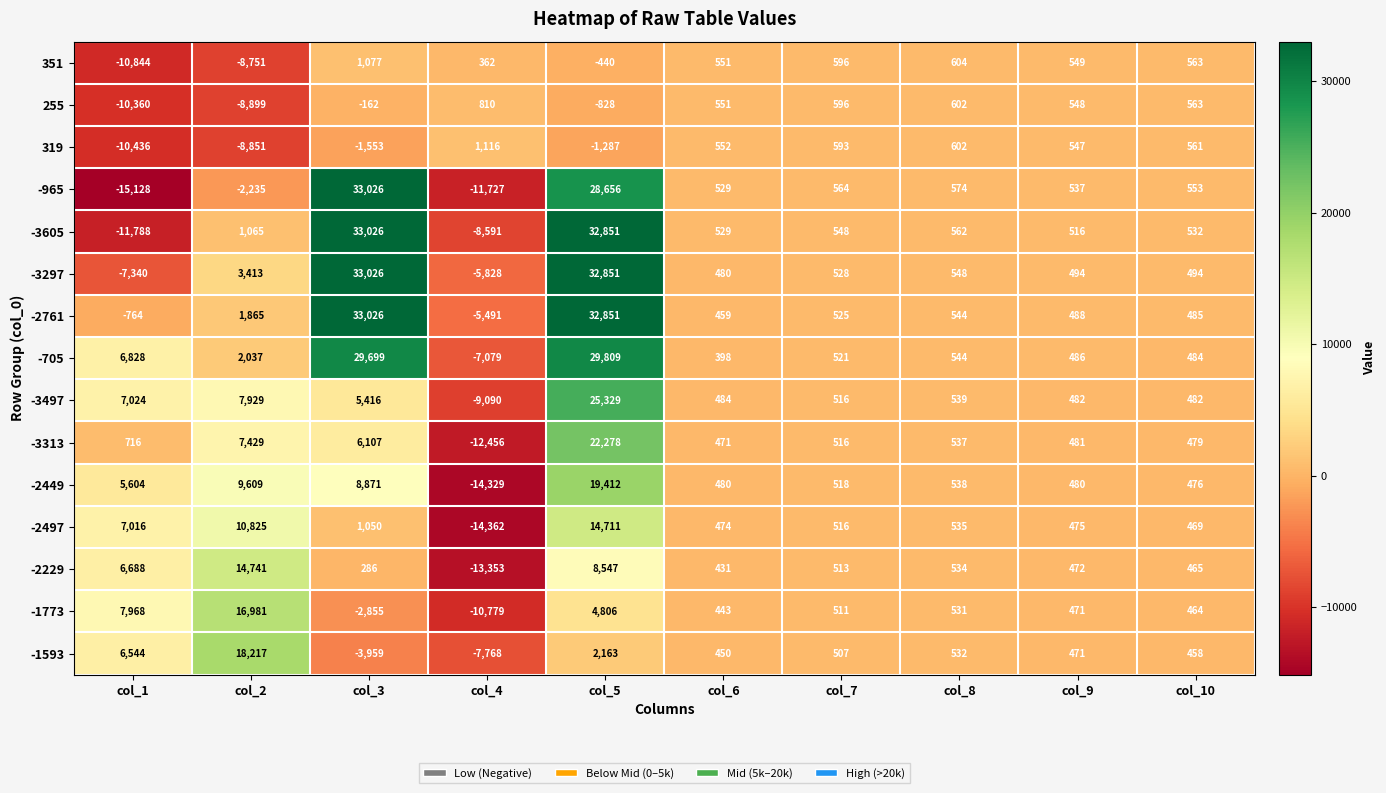

What is the difference between the highest and lowest values at col_1?

23096